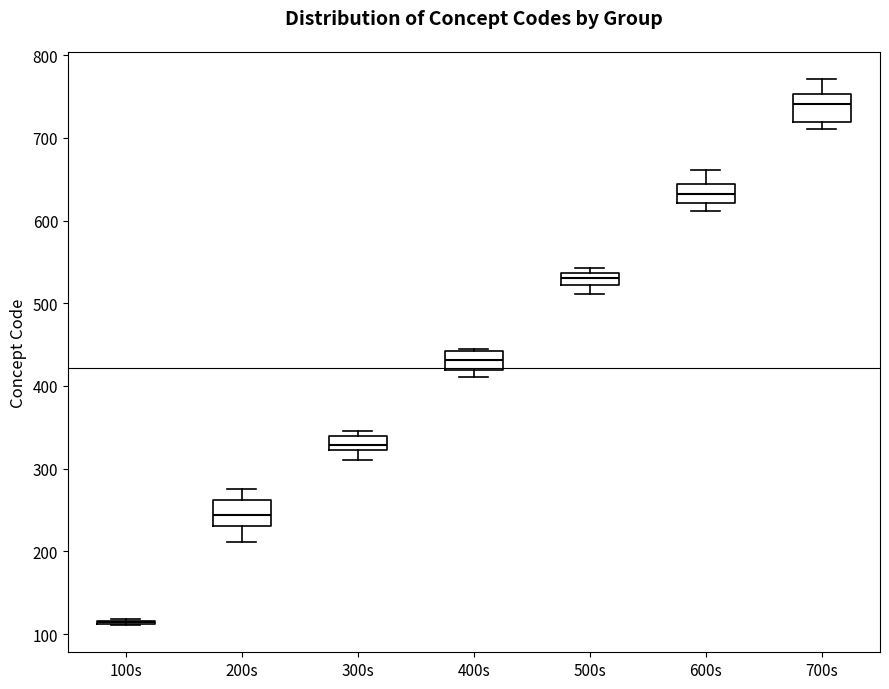

Reading left to right, transcribe this box plot: for each box, give where its median line is, the range the box spans, and where its two whiskers end, as read against the y-axis. The values are not printed on the chart, so give them approximately, as read against the axis.

100s: box collapsed to a line at 110, whiskers 110 to 120
200s: median 240, box 230 to 260, whiskers 210 to 280
300s: median 330, box 320 to 340, whiskers 310 to 350
400s: median 430, box 420 to 440, whiskers 410 to 450
500s: median 530, box 520 to 540, whiskers 510 to 540 (just above the box's upper edge)
600s: median 630, box 620 to 640, whiskers 610 to 660
700s: median 740, box 720 to 750, whiskers 710 to 770